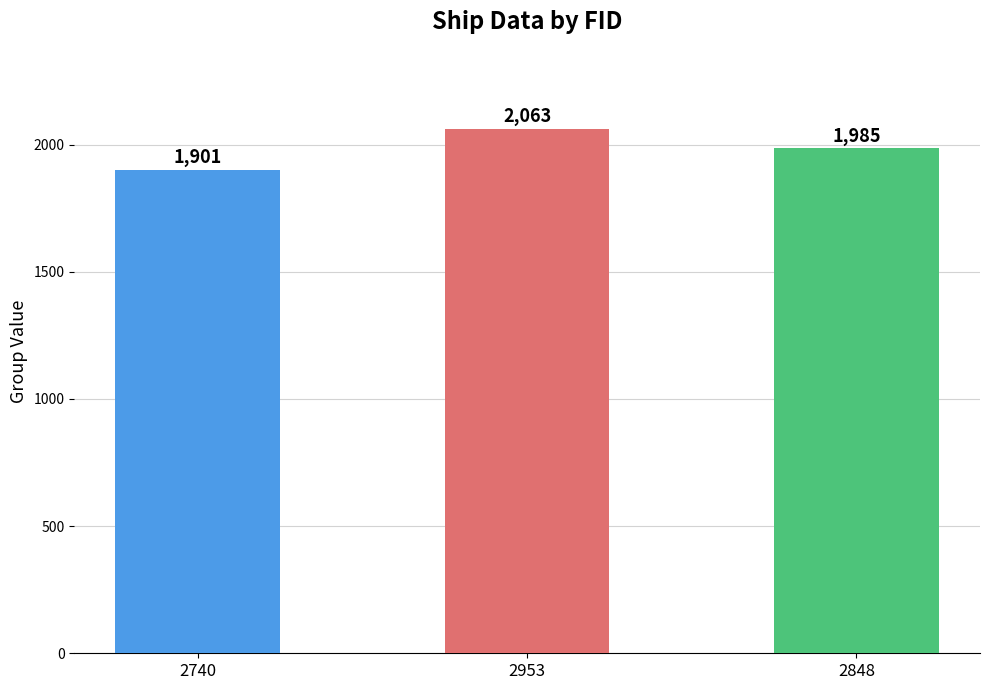

List the labels in order of value, smallest first.

2740, 2848, 2953